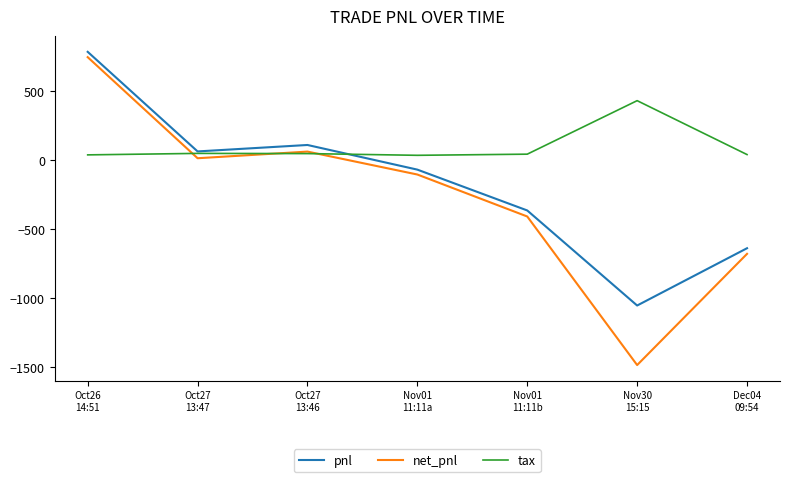

List the series in order of their overall mean, highest first.

tax, pnl, net_pnl